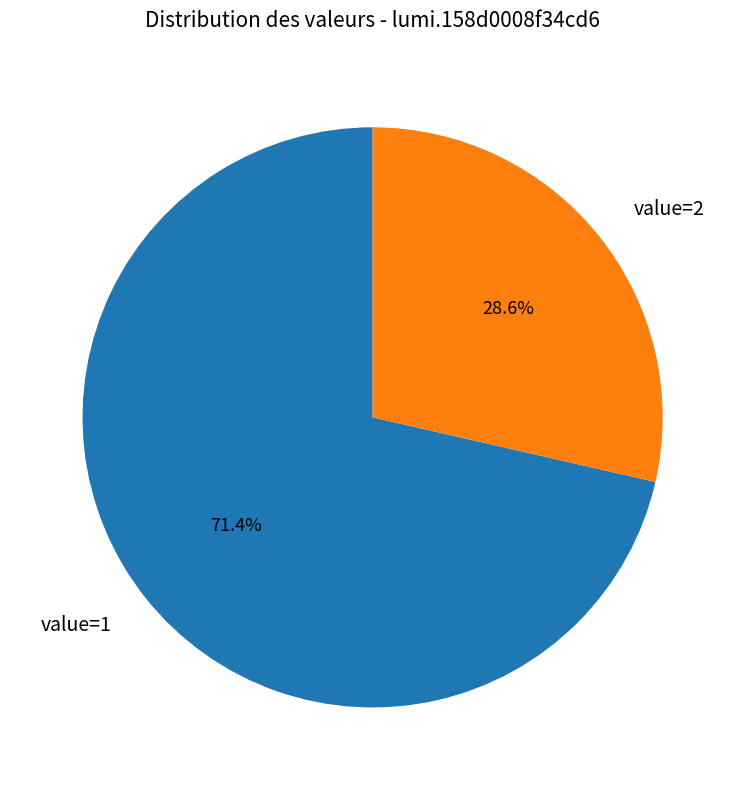

Which slice is the smallest?

value=2